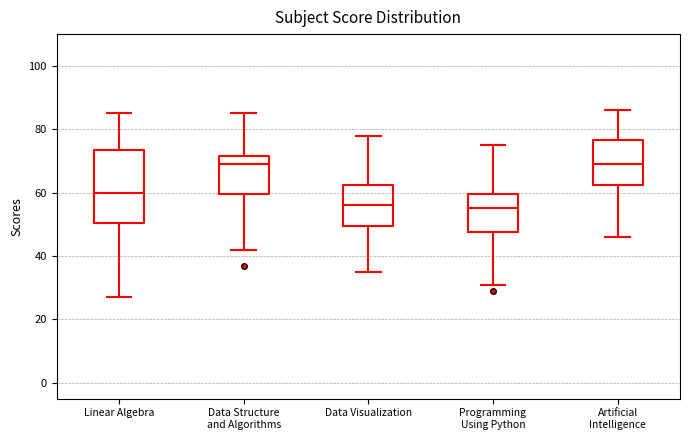

Where does the upper whisker of the box for Linear Algebra end on the y-axis? The values are not printed on the chart, so give them approximately, as read against the axis.

86